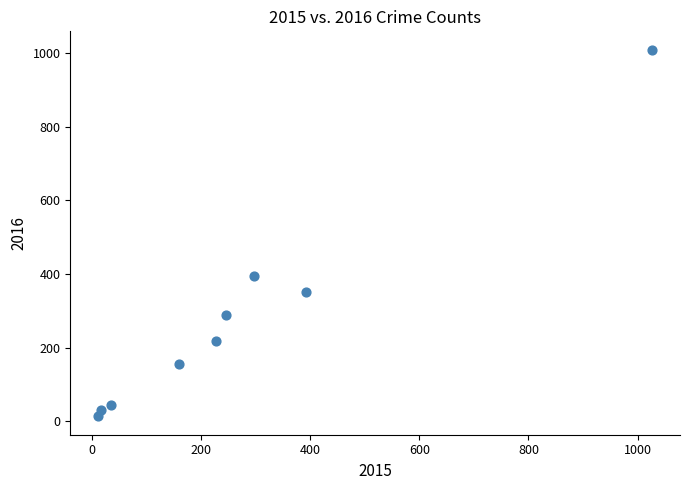

What Y value in the scatter plot is closest to 511?

394